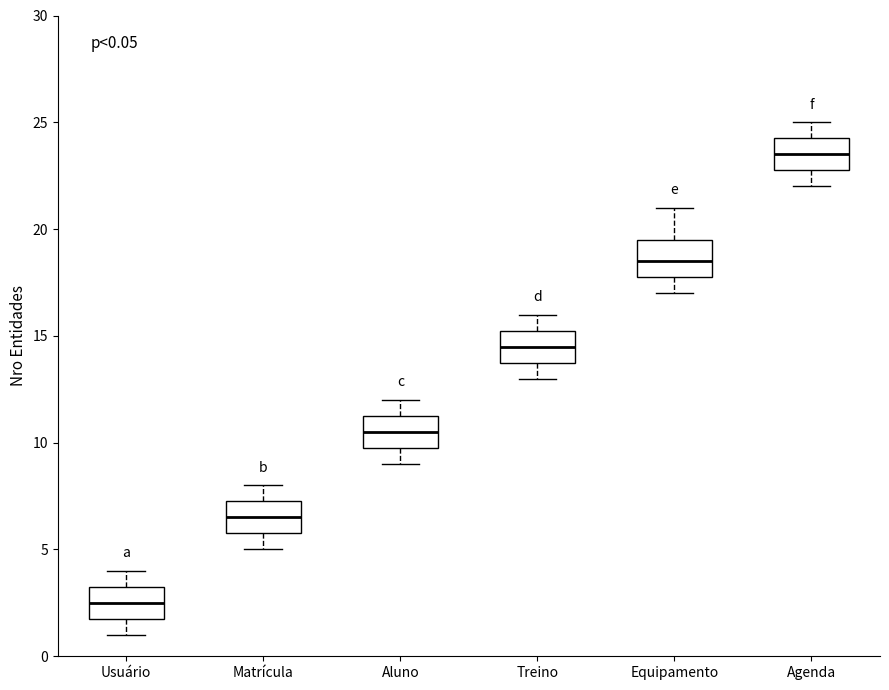

Which box's median line is the highest?

Agenda